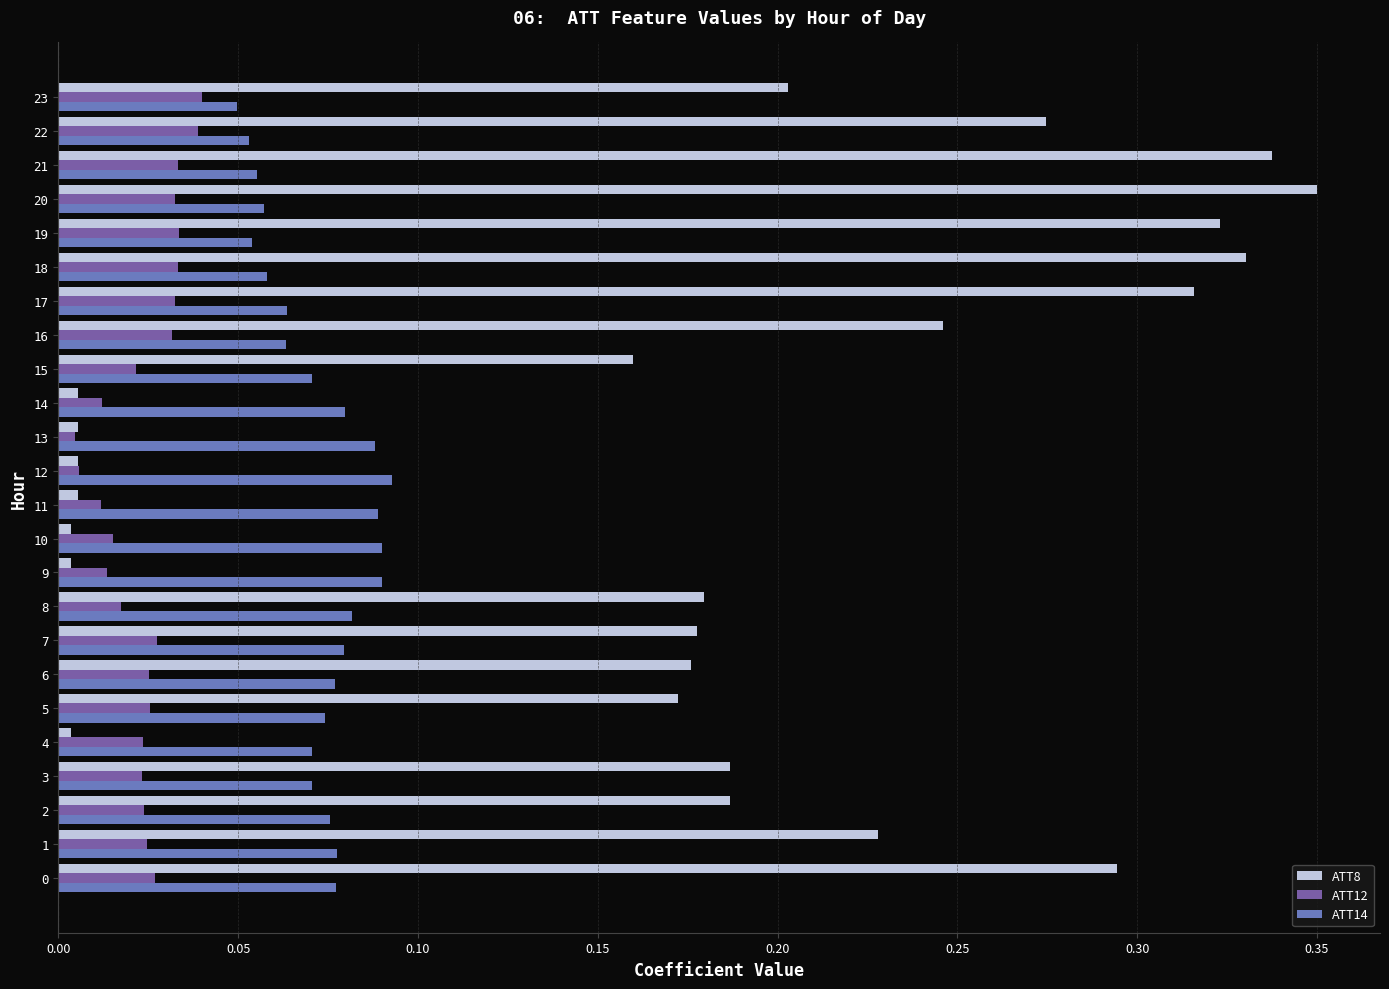

Which series changed the most between 0 and 5?

ATT8